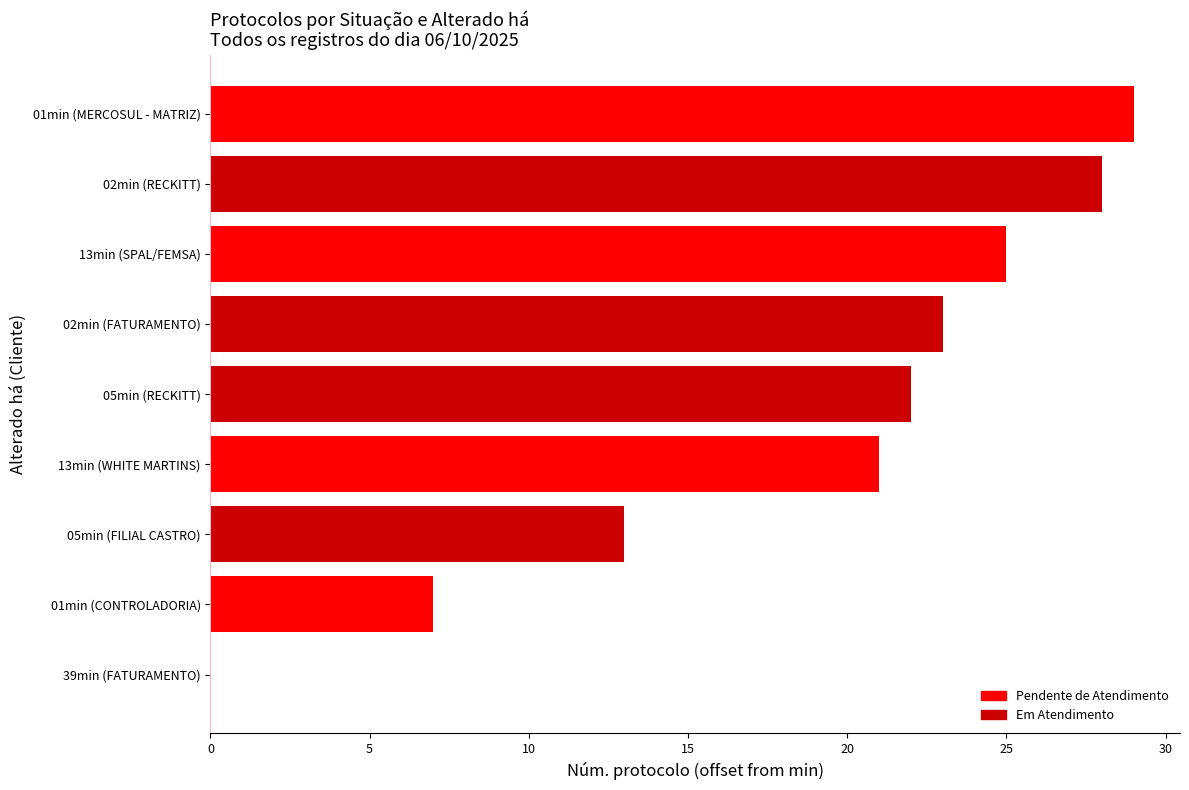

Where is the data nearest to the value 14?

05min (FILIAL CASTRO)